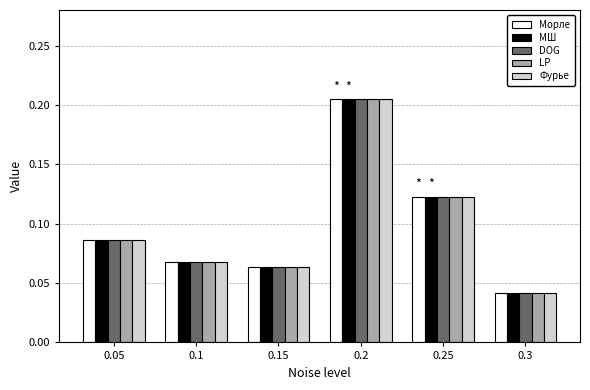

At which label is DOG closest to 0?

0.3